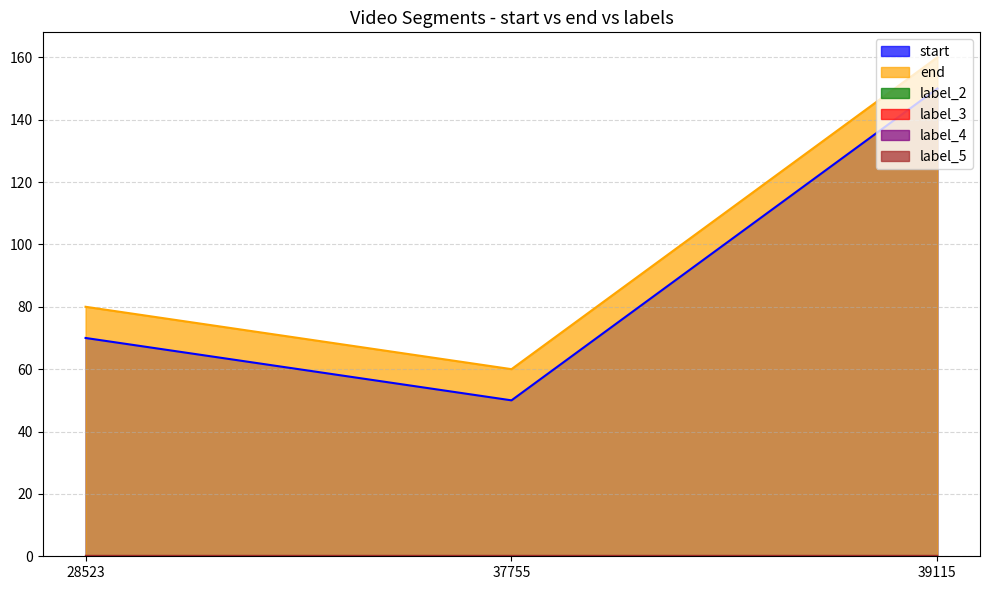

What is the difference between the highest and lowest values at 37755?

60